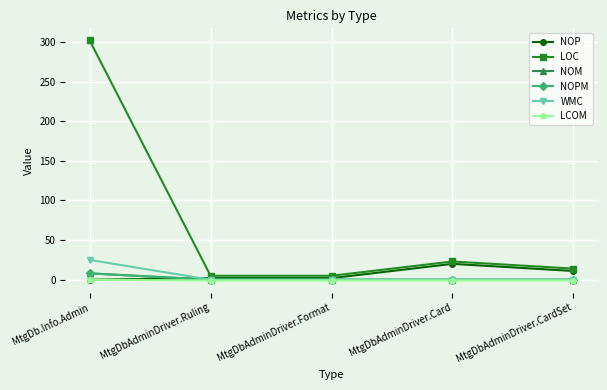

Does the chart have visible grid lines?

Yes